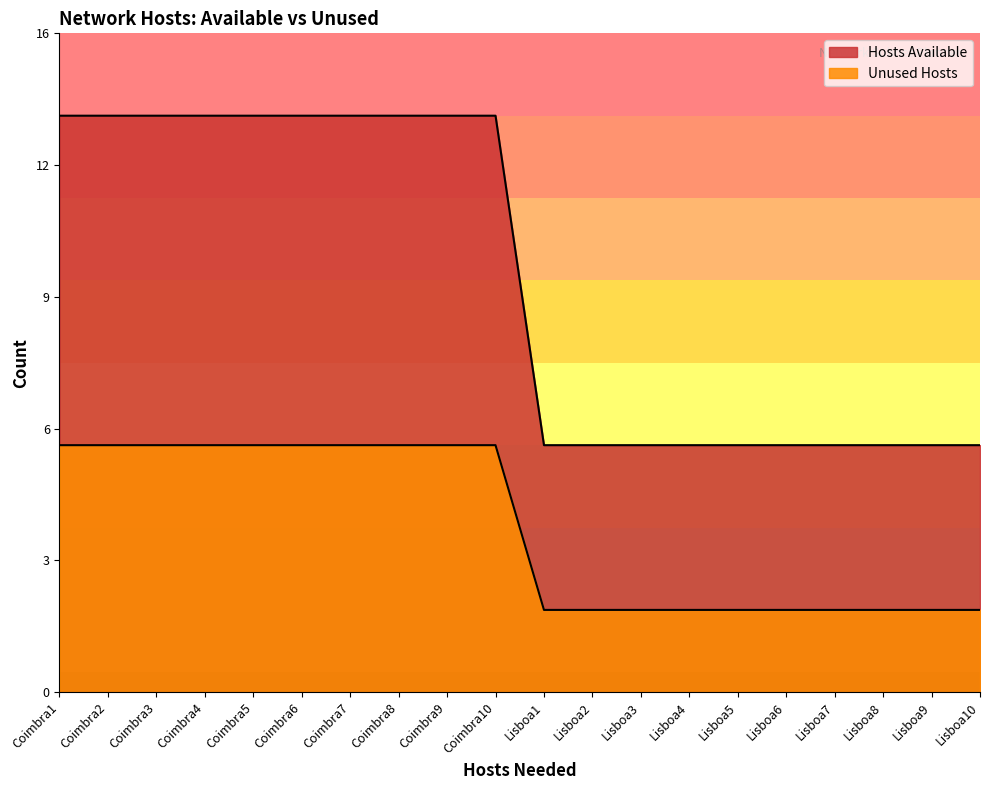

Between Coimbra1 and Coimbra8, which series saw the biggest shift?

Hosts Available